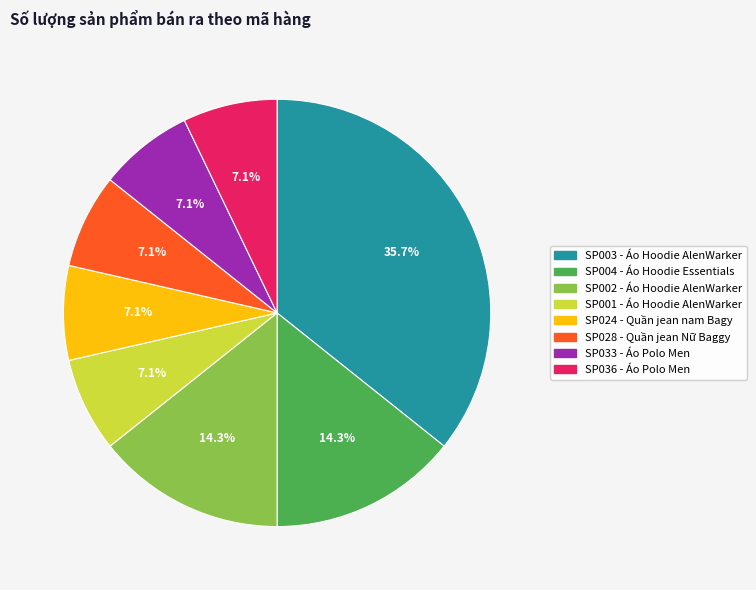

Is there a majority slice in this chart?

No